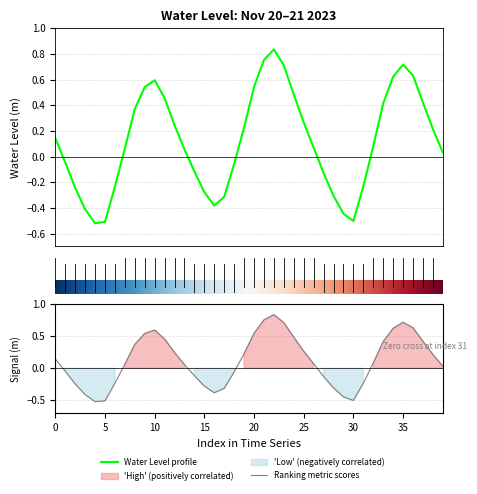

Where is the first local maximum?

10